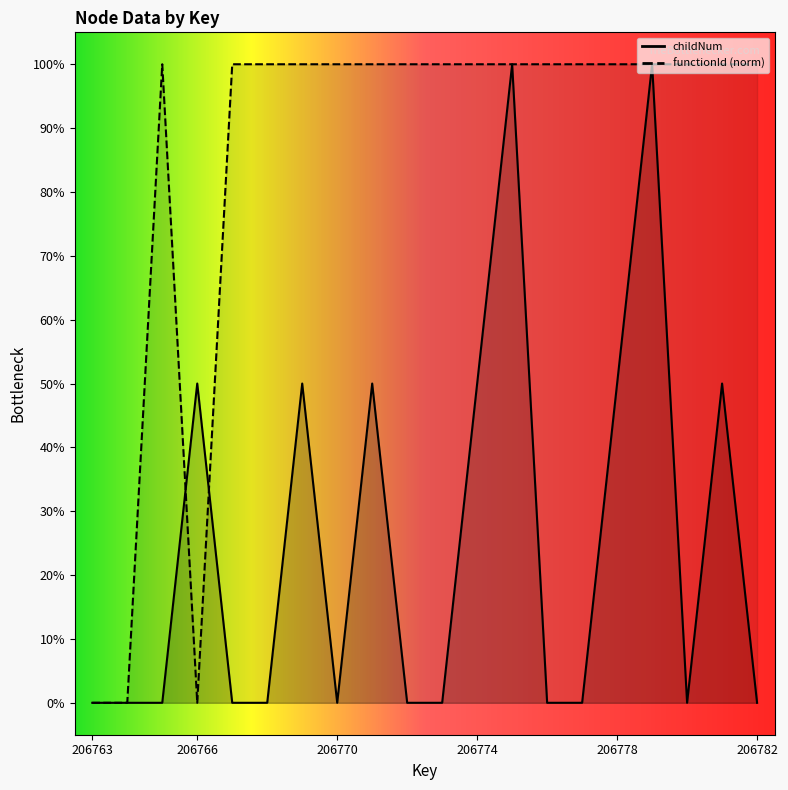

Between 206775 and 206781, which series saw the biggest shift?

childNum